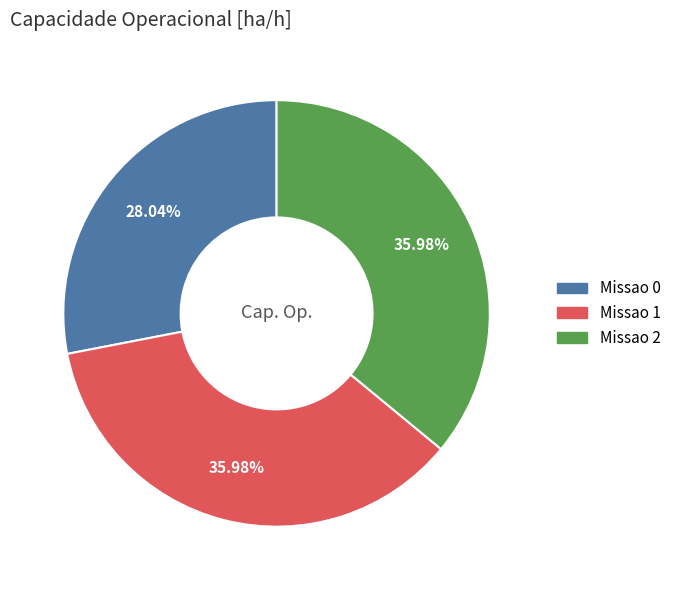

What is the ratio of the value at Missao 1 to the value at Missao 2?

1.0